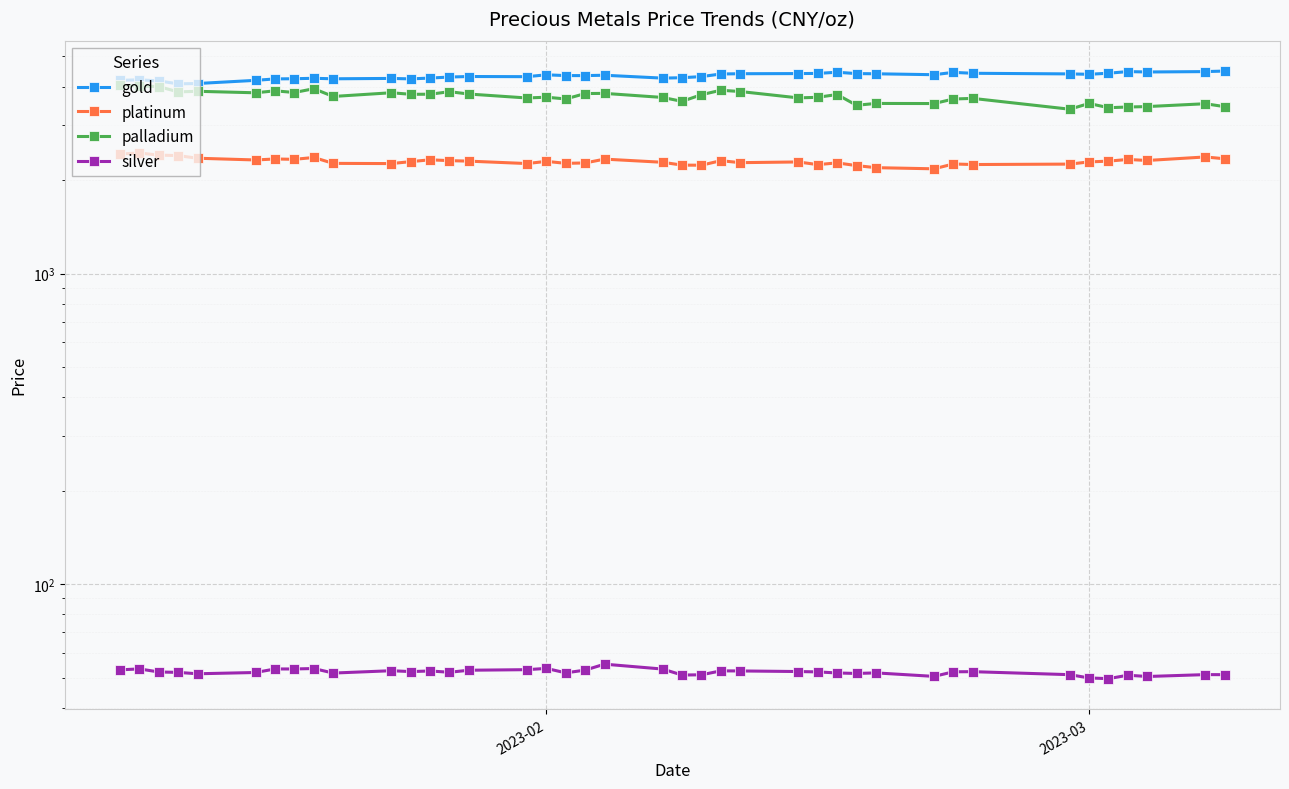

What is the minimum value shown in the chart?

49.7